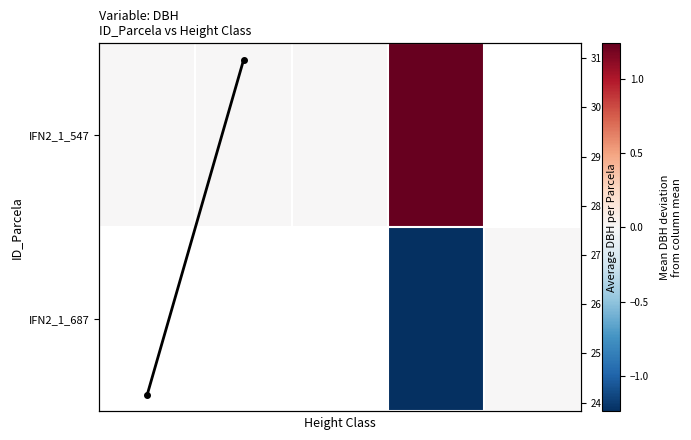

What is the maximum value shown in the chart?

1.2